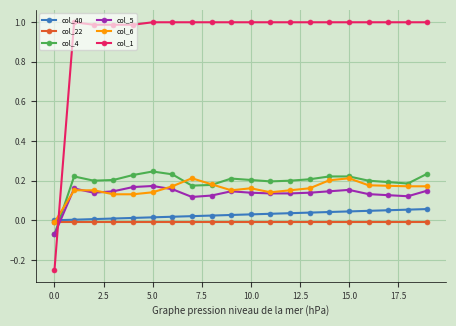

How many times do col_40 and col_5 cross each other?

1